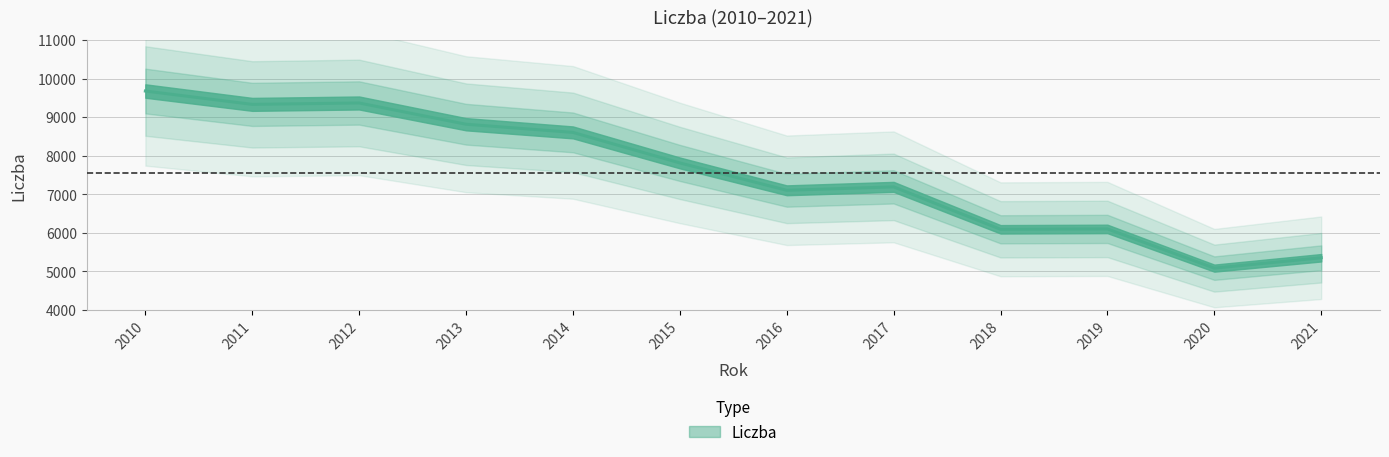

How many data points are above 7814?

5